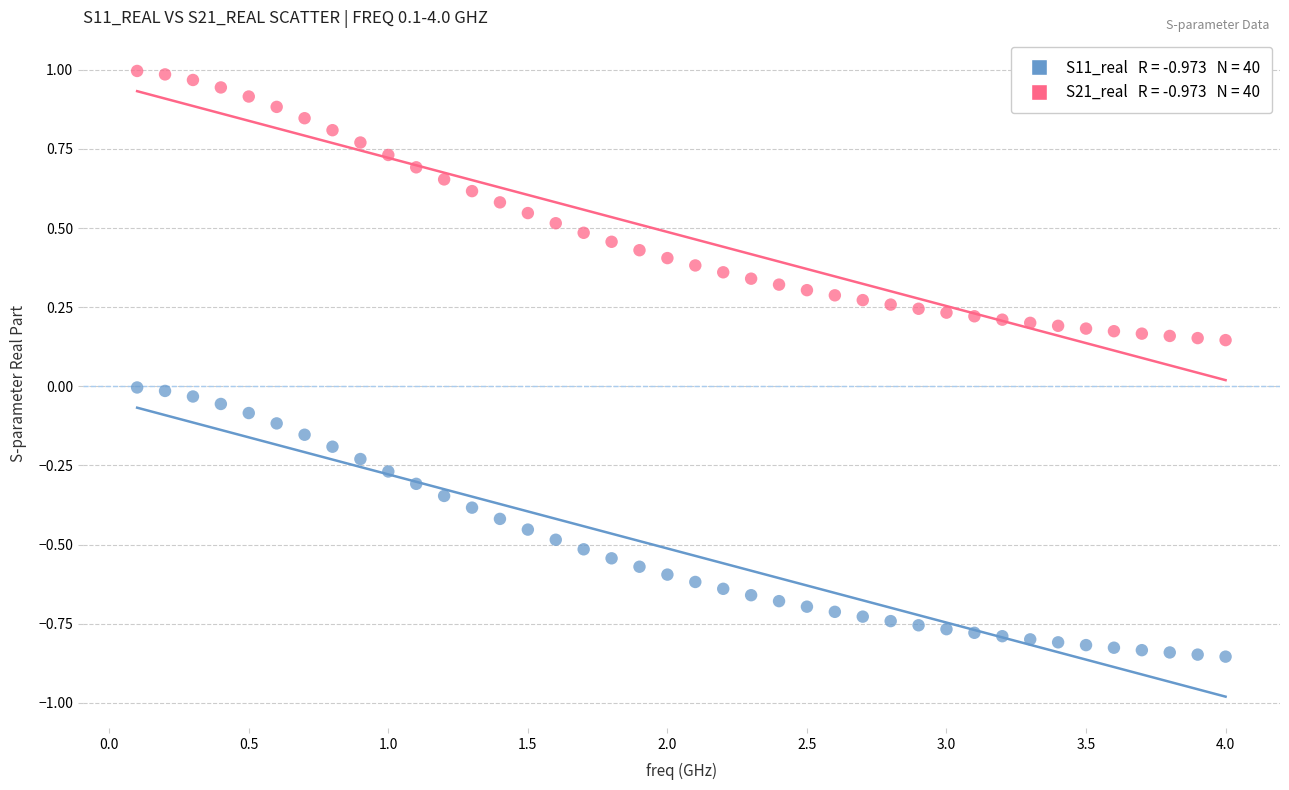

Across all data points, what is the range of Y values (max minus min)?

1.9